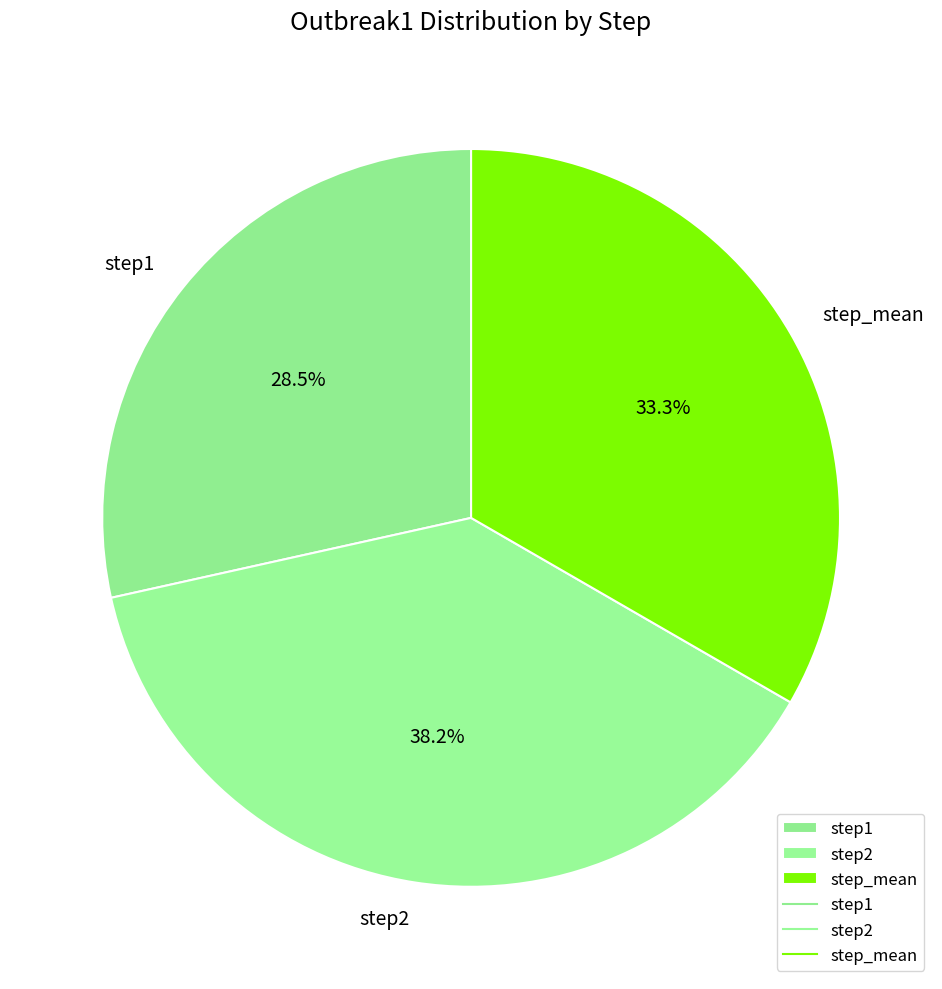

How many slices are in this pie chart?

3